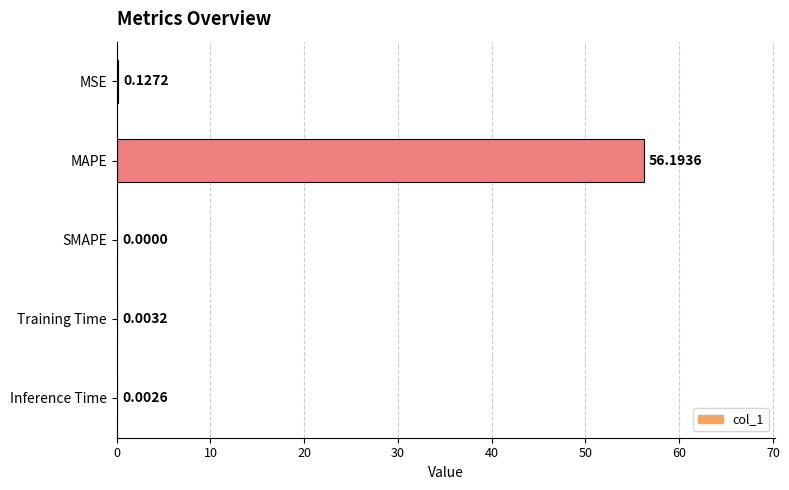

Where is the data nearest to the value 28?

MSE